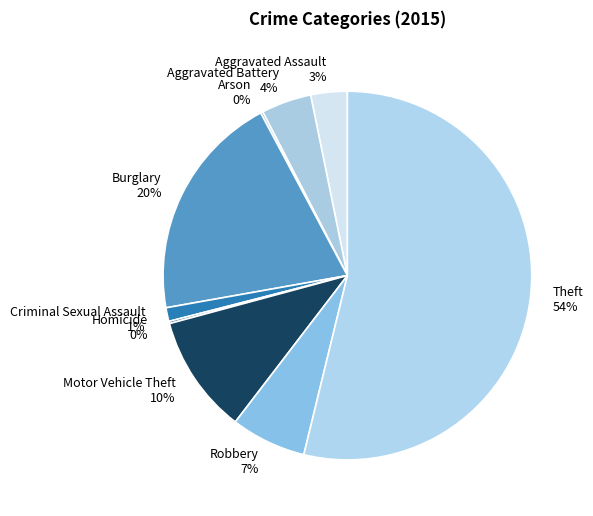

Which has a higher value, Robbery or Criminal Sexual Assault?

Robbery